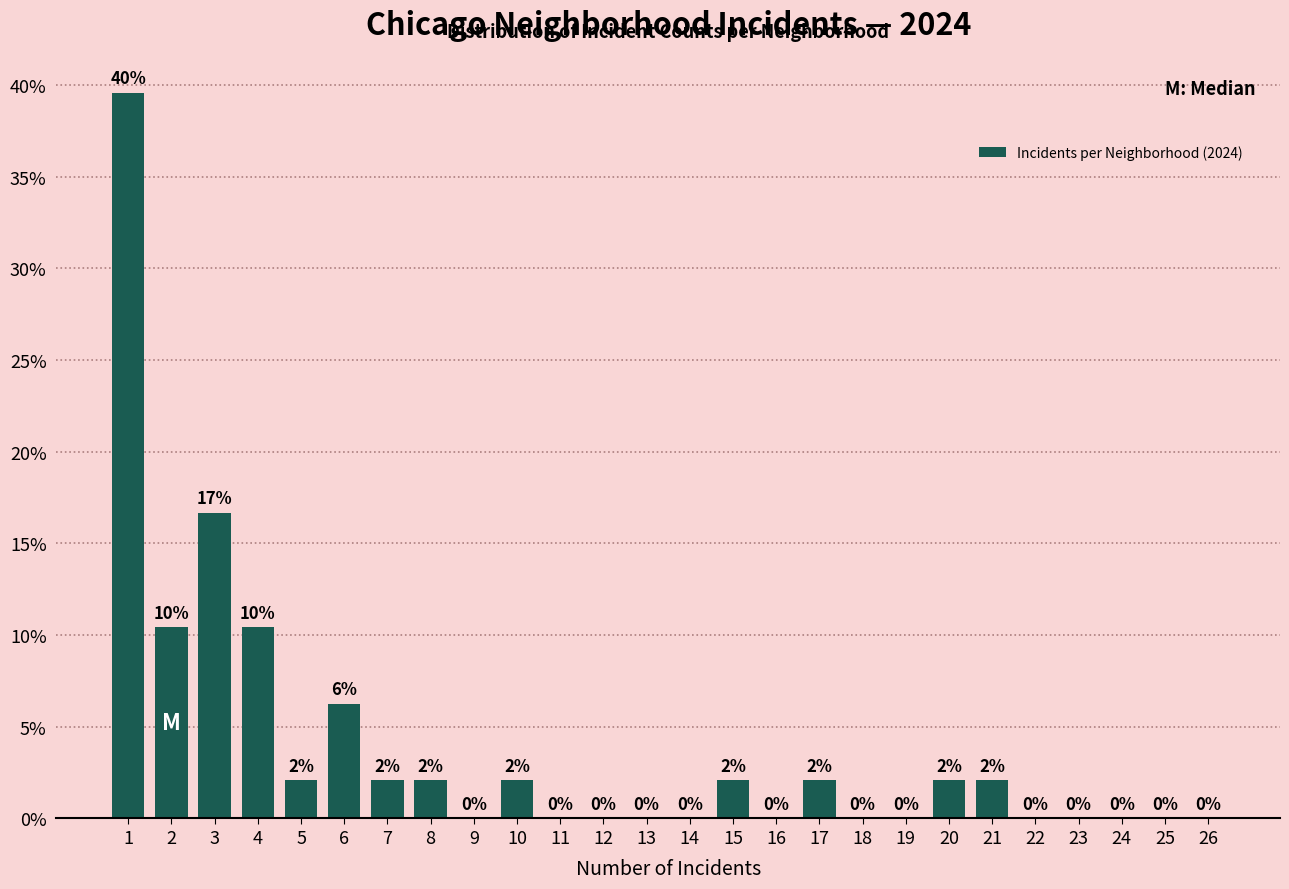

The chart shows a value of 18.5 at 24. True or false?

False